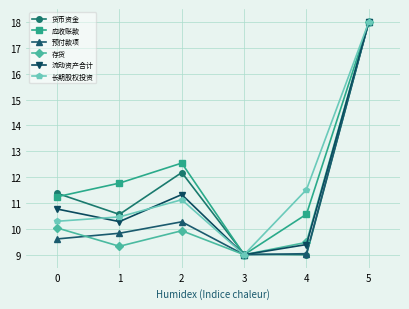

At which category is the sum across all series the highest?

5